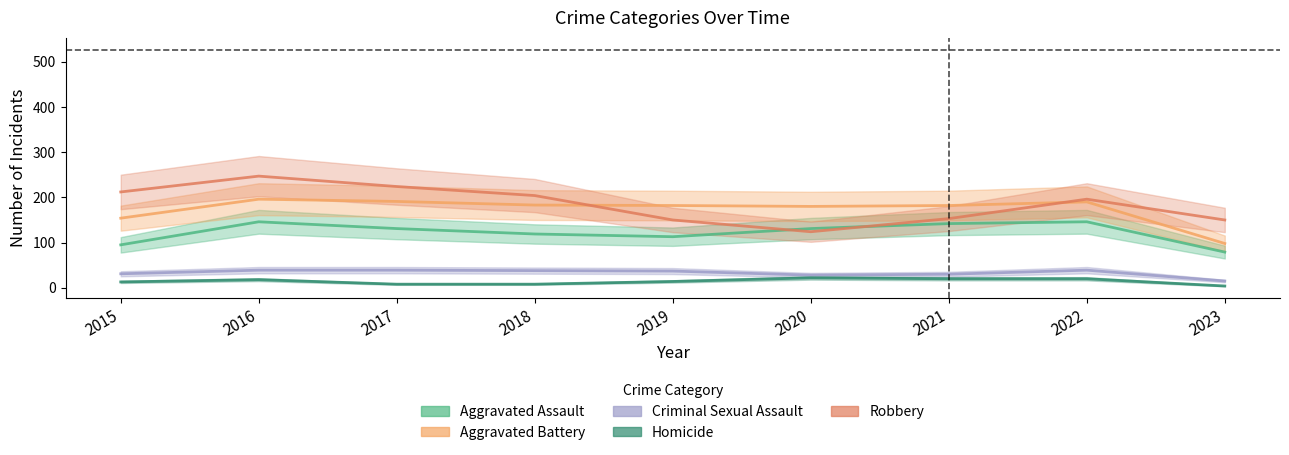

How many lines are shown in the chart?

5